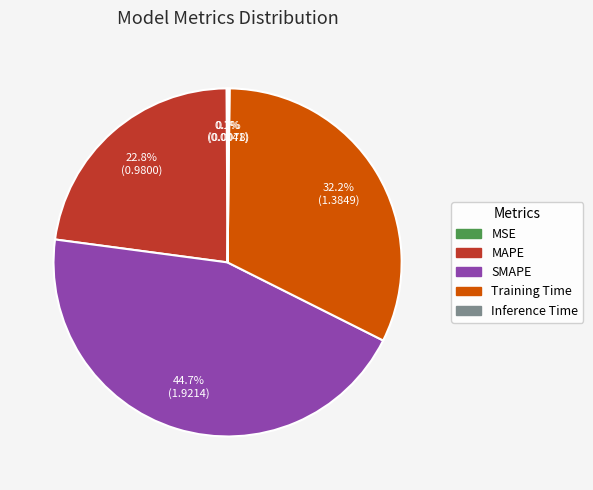

Is Training Time the majority of the pie?

No